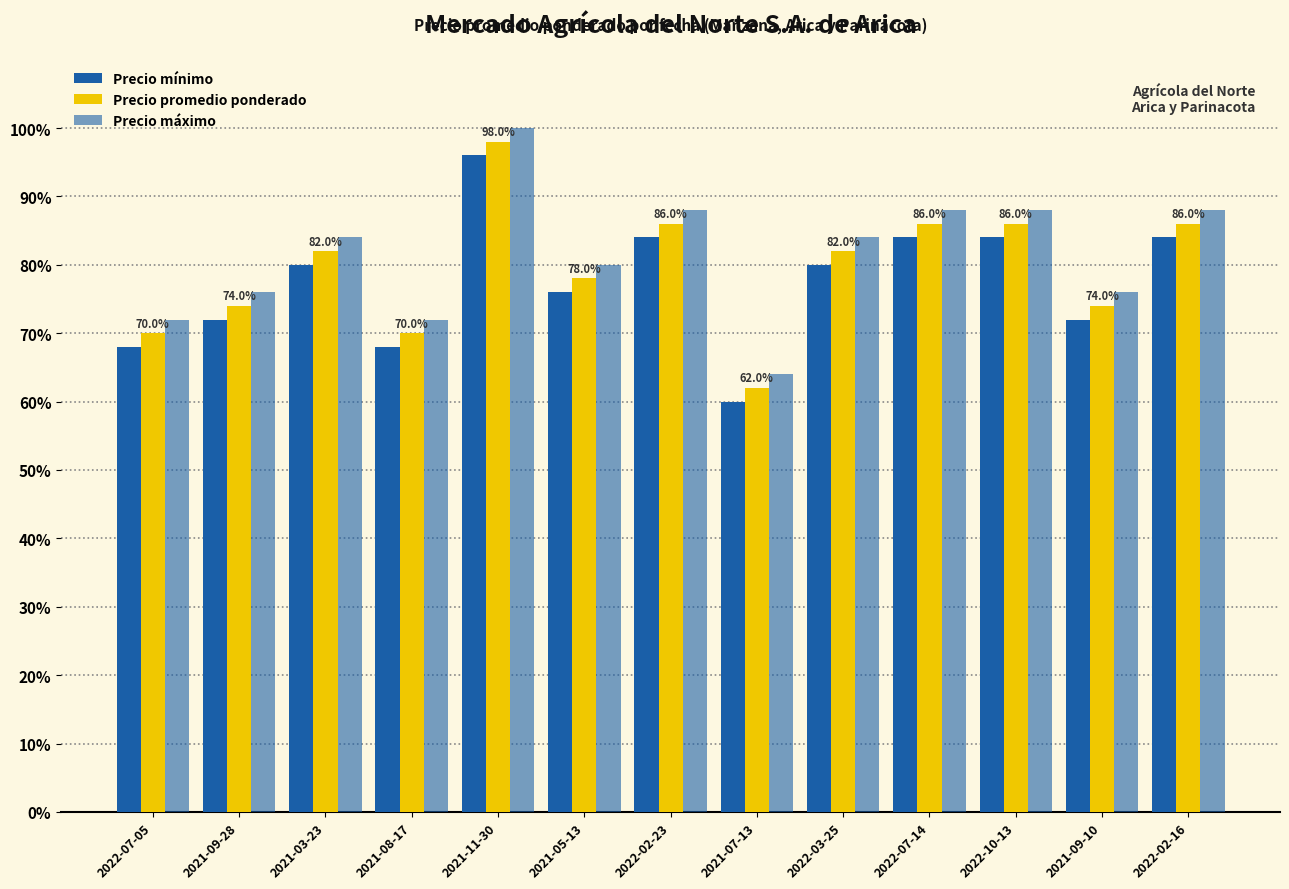

How many data points does each series have?

13